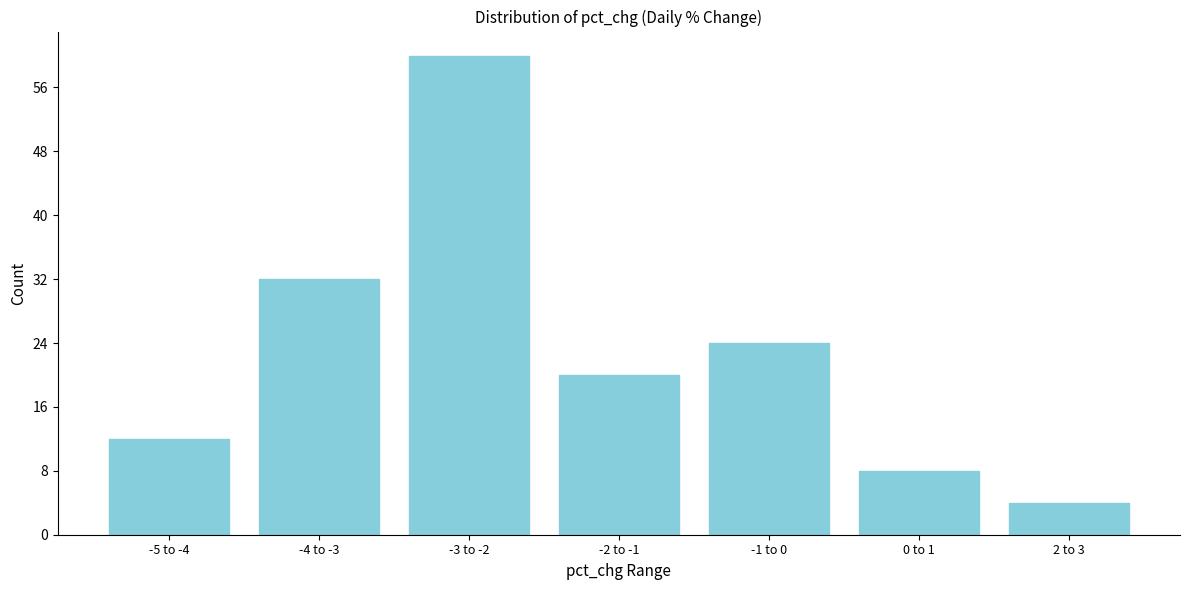

Reading left to right, extract all data points from this chart.

-5 to -4=12	-4 to -3=32	-3 to -2=60	-2 to -1=20	-1 to 0=24	0 to 1=8	2 to 3=4